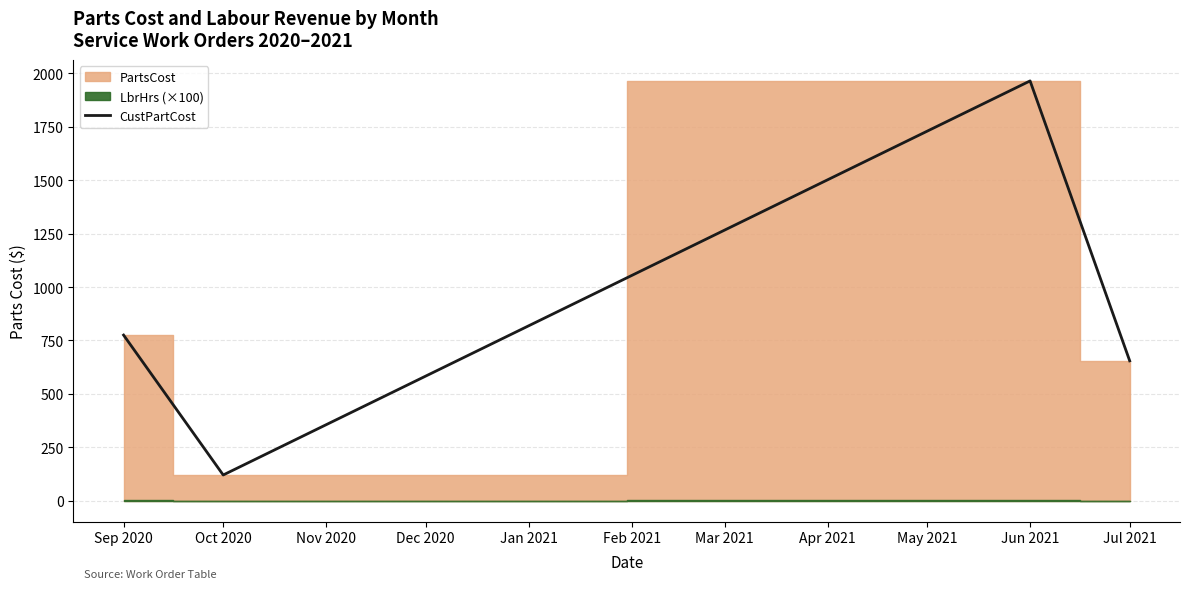

What is the average value?

878.7